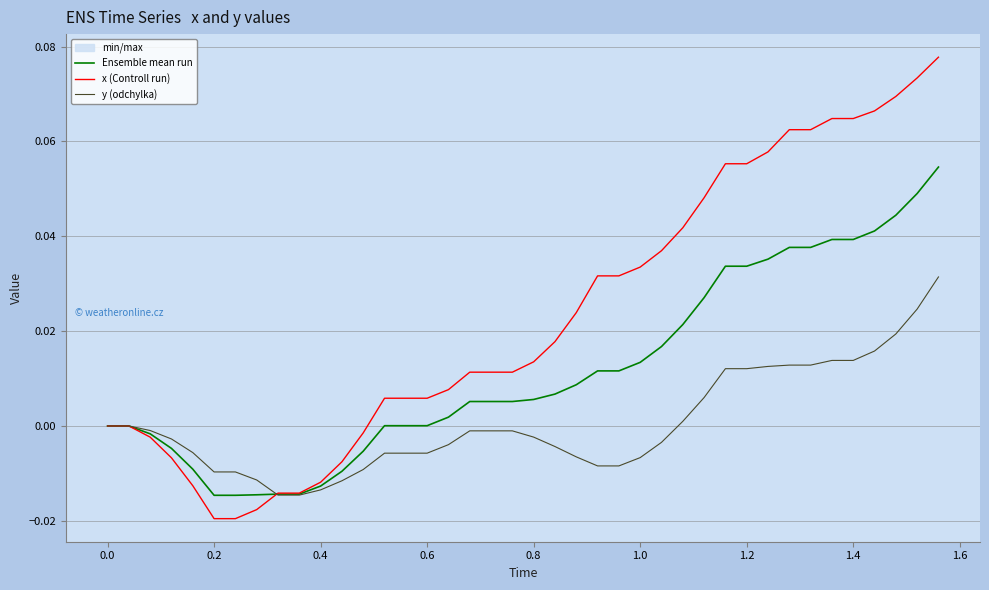

True or false: Ensemble mean run has more than 1 points higher than both neighbors.

False